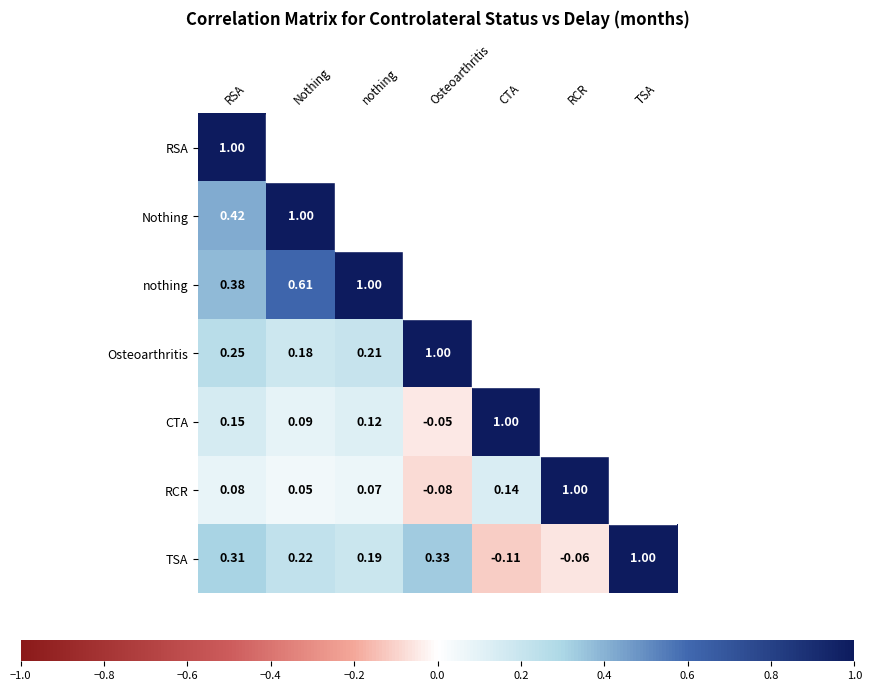

How many data points in TSA are less than 0?

2